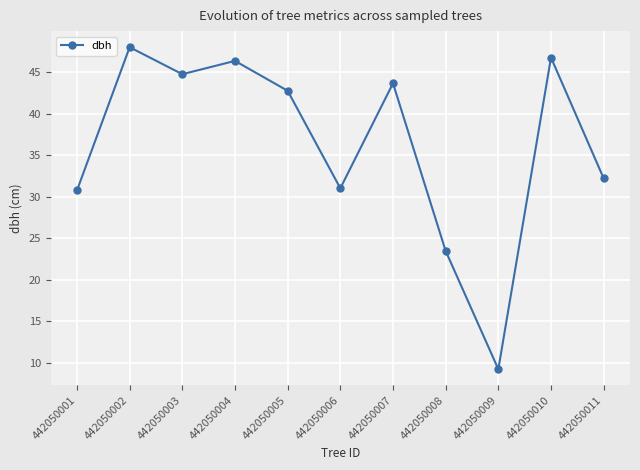

Where is the first local minimum?

442050003